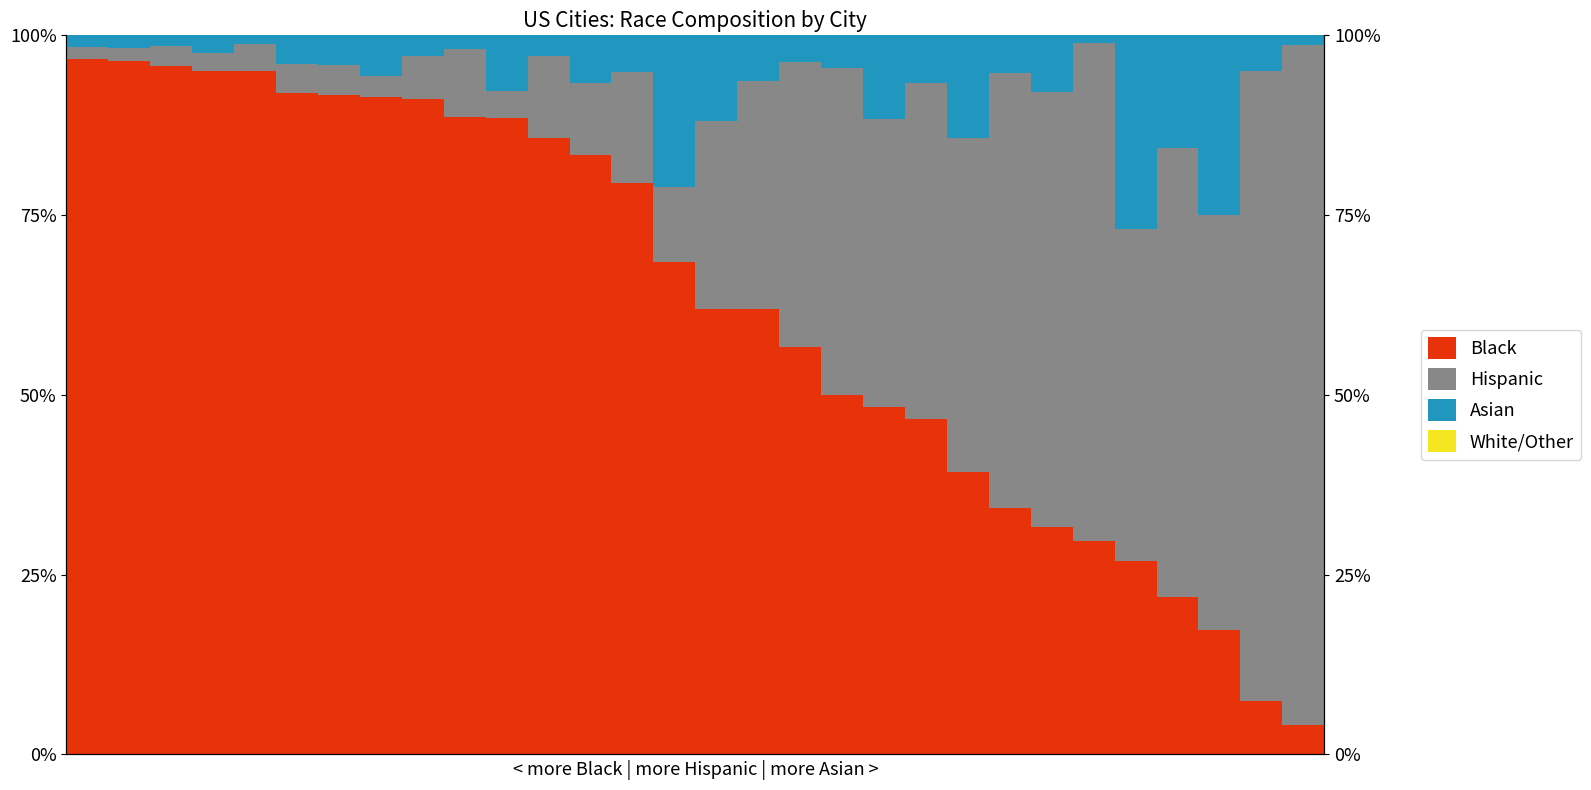

Is the value of White/Other at 0 greater than the value of Hispanic at 16?

No